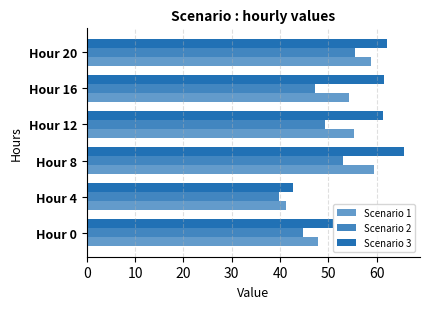

List the series in order of their peak value, highest first.

Scenario 3, Scenario 1, Scenario 2